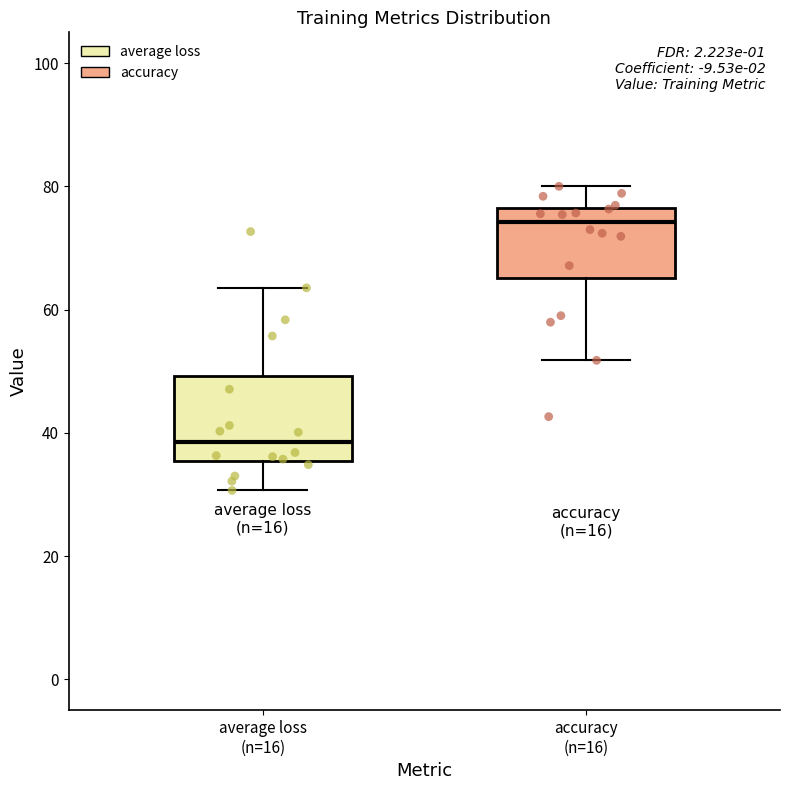

Reading left to right, transcribe this box plot: for each box, give where its median line is, the range the box spans, and where its two whiskers end, as read against the y-axis. The values are not printed on the chart, so give them approximately, as read against the axis.

average loss (n=16): median 38, box 36 to 50, whiskers 30 to 64
accuracy (n=16): median 74, box 66 to 76, whiskers 52 to 80